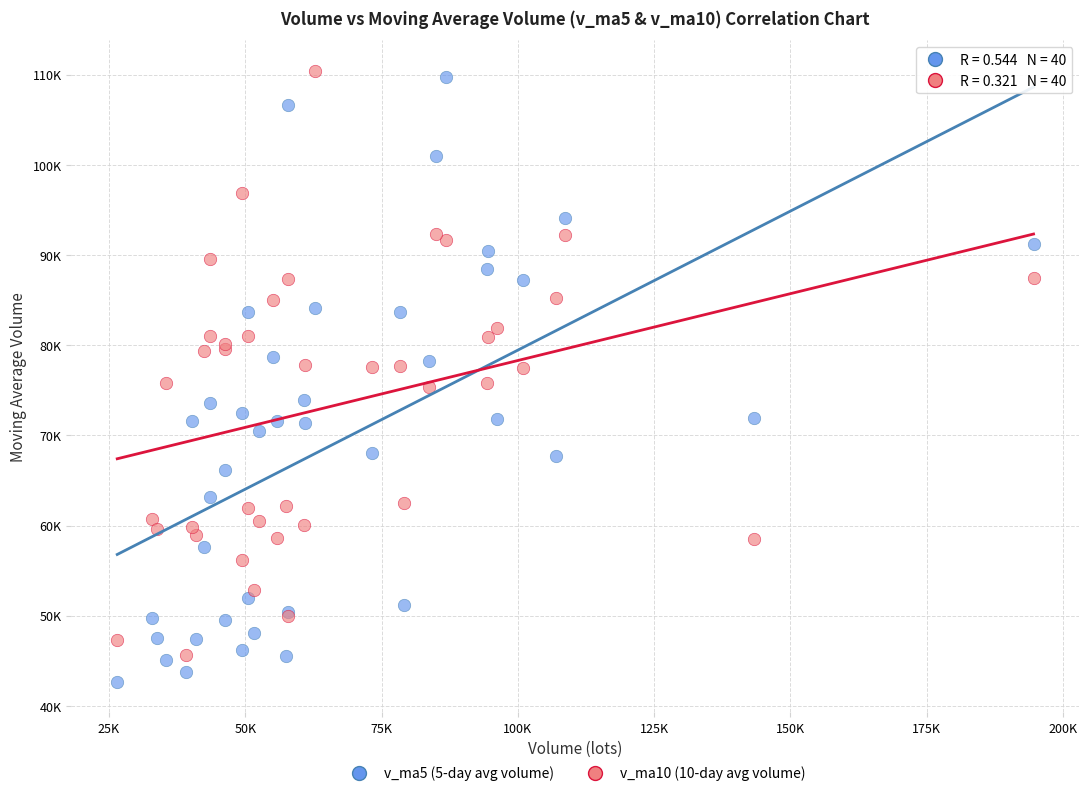

Which series reaches the maximum Y coordinate?

v_ma10 (10-day avg volume)